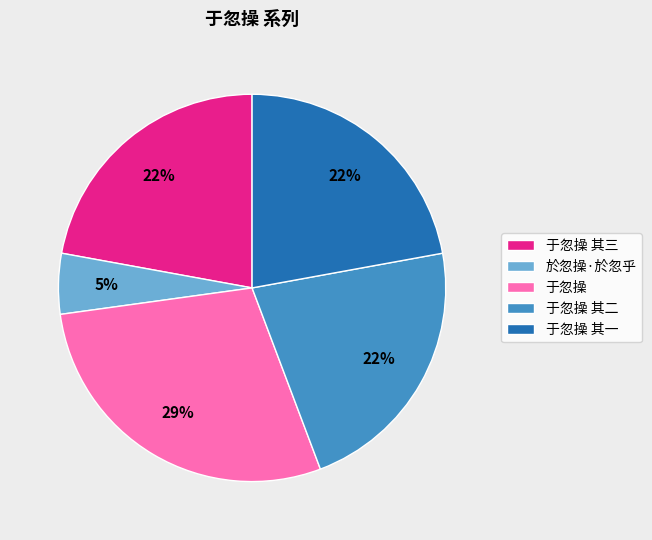

Combined, do 於忽操·於忽乎 and 于忽操 其二 account for over 50%?

No